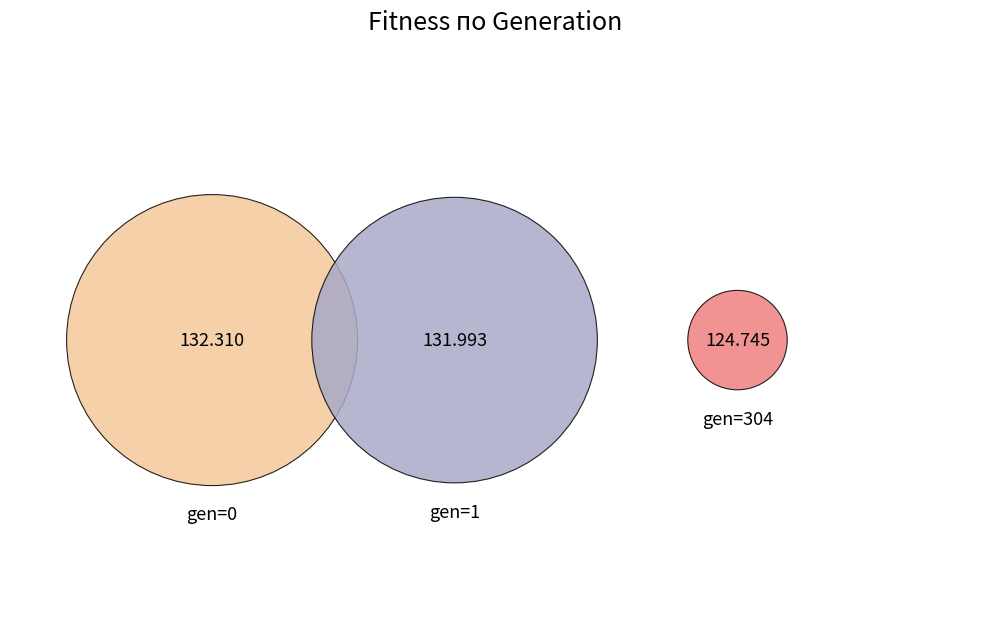

True or false: gen=304 accounts for 32% of the total.

True